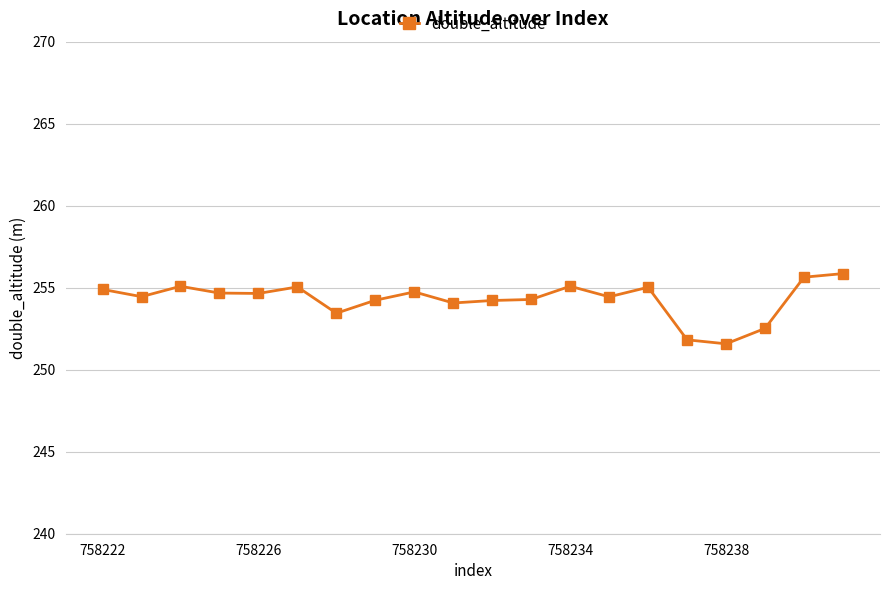

What is the difference between the second highest and second lowest values?

3.8